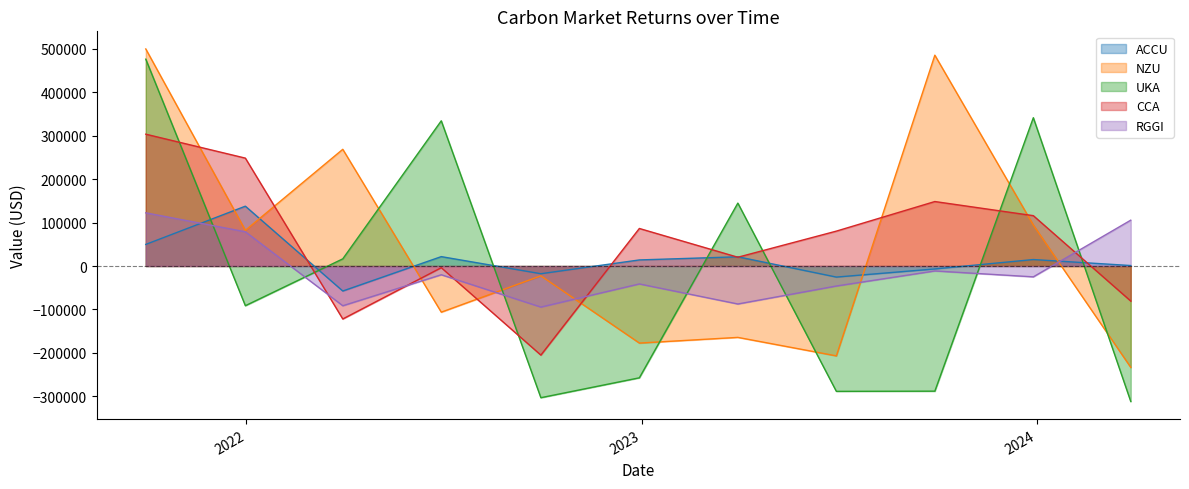

The value of ACCU at 2022-12-30 is 13957.6. True or false?

True